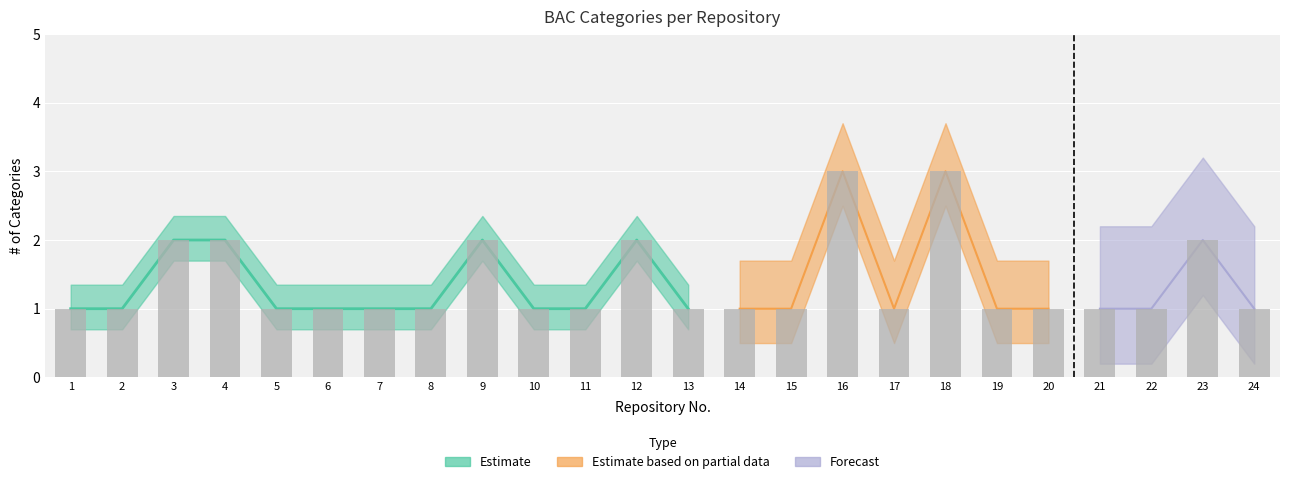

Rank the categories by value from highest to lowest.

16, 18, 3, 4, 9, 12, 23, 1, 2, 5, 6, 7, 8, 10, 11, 13, 14, 15, 17, 19, 20, 21, 22, 24